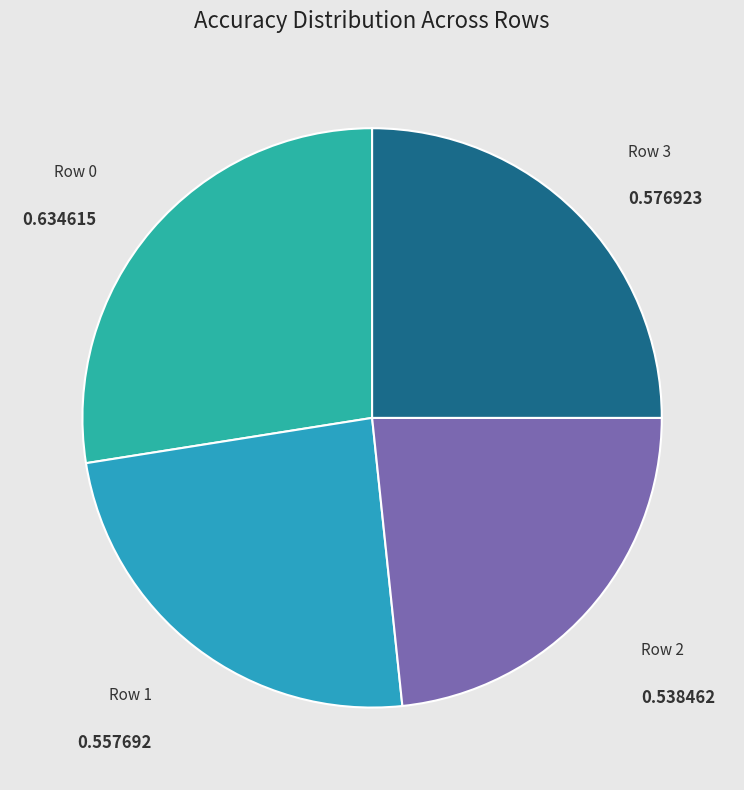

Is it true that Row 3 is 25% of the pie?

True